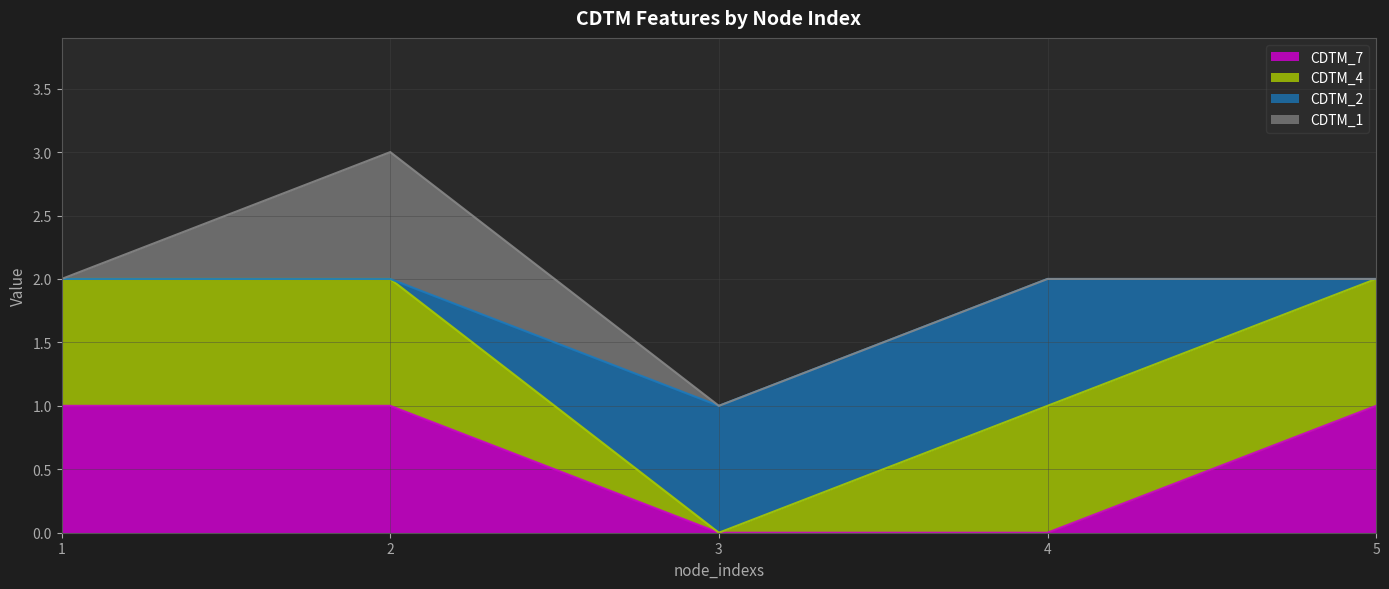

The value of CDTM_7 at 4 is 0. True or false?

True